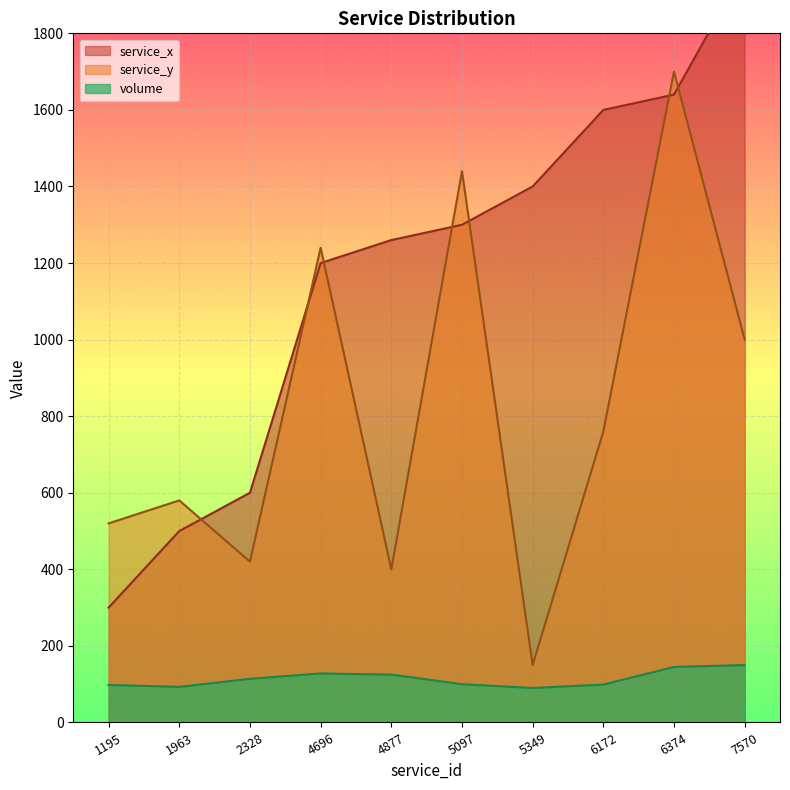

Which series has the largest total across all categories?

service_x